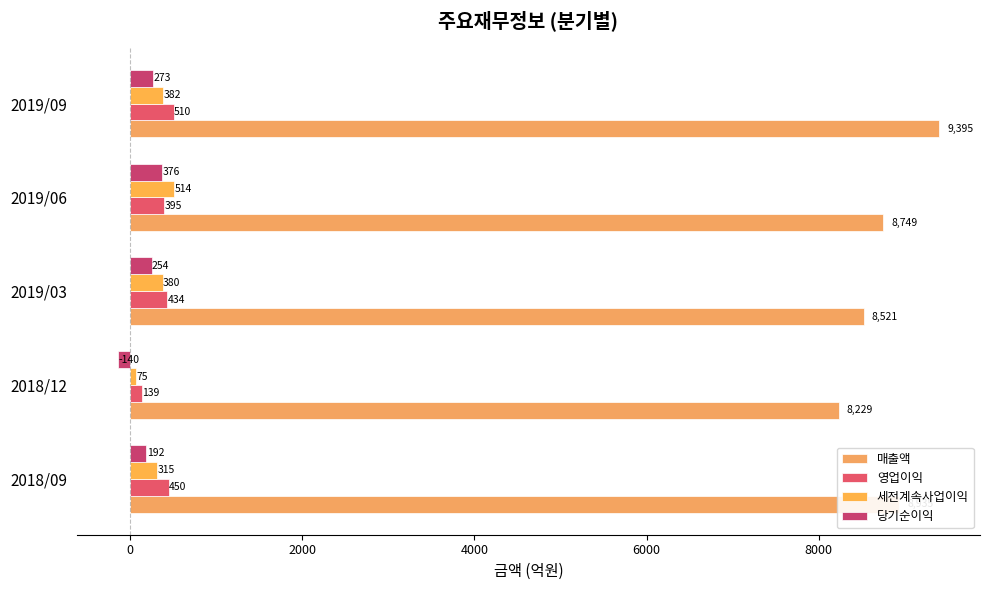

Count the number of categories in the chart.

5